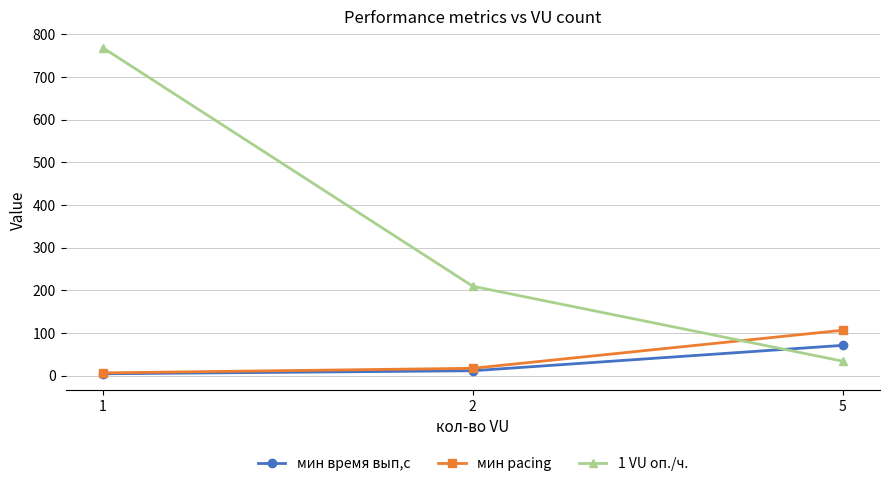

Which series has the largest range (max minus min)?

1 VU оп./ч.